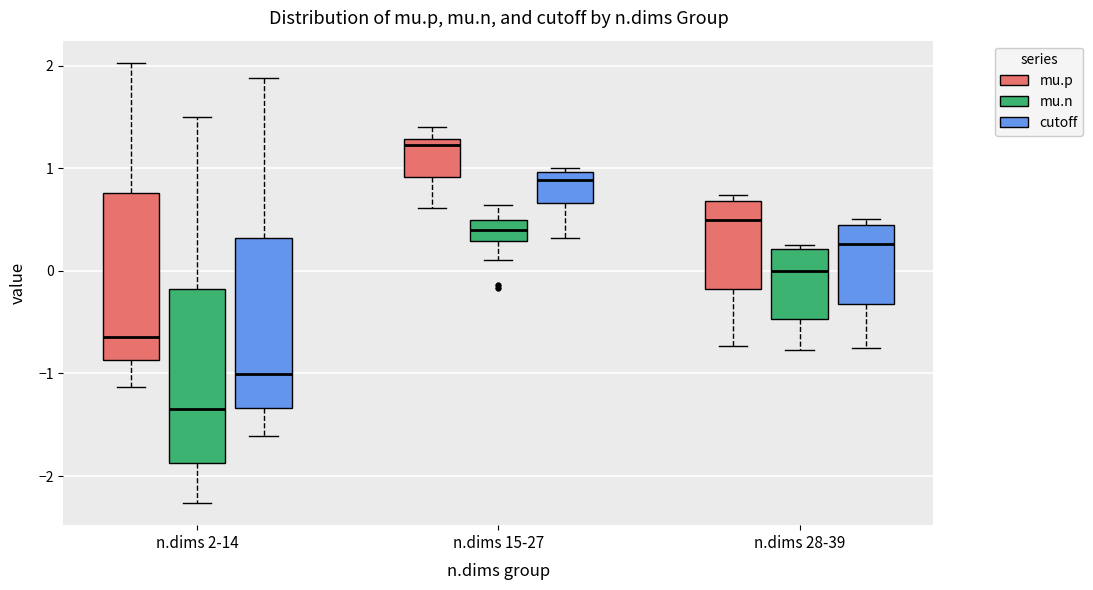

Which box has the highest median line?

n.dims 15-27 (mu.p)